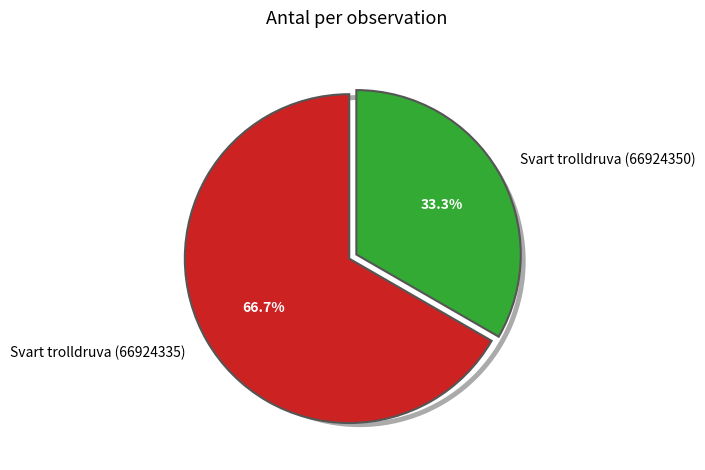

Approximately how many times larger is the value at Svart trolldruva (66924335) compared to Svart trolldruva (66924350)?

2.0